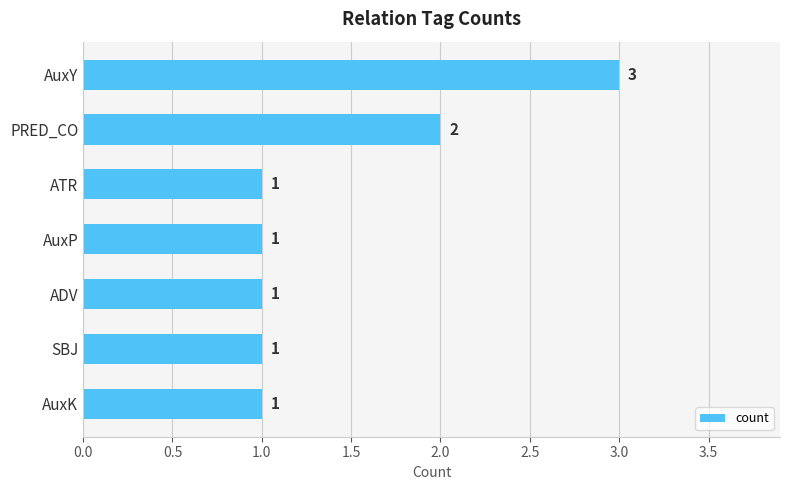

What is the value of the 2nd bar from the top?

2